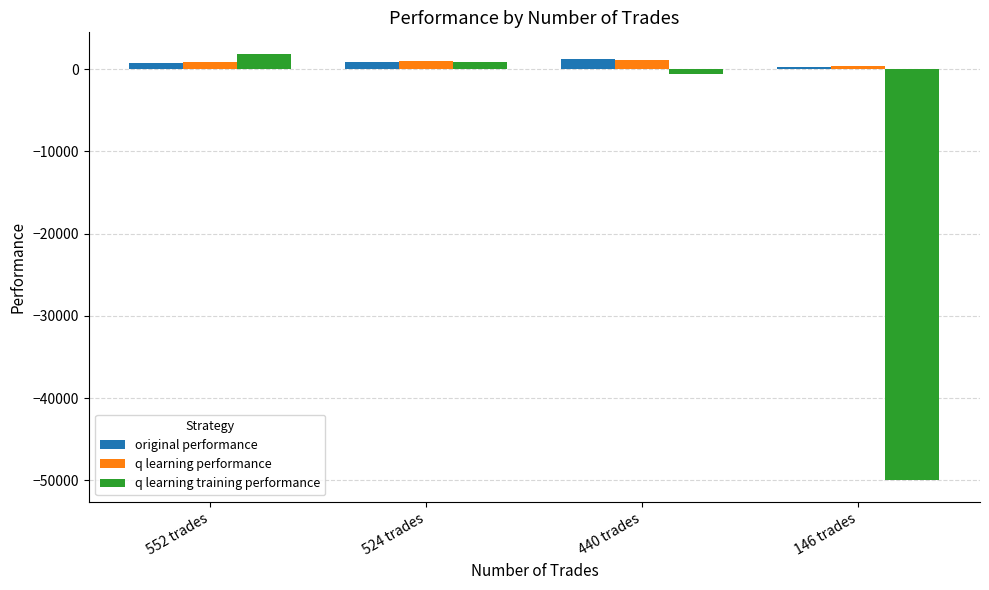

What is the label of the 4th bar from the right?

552 trades